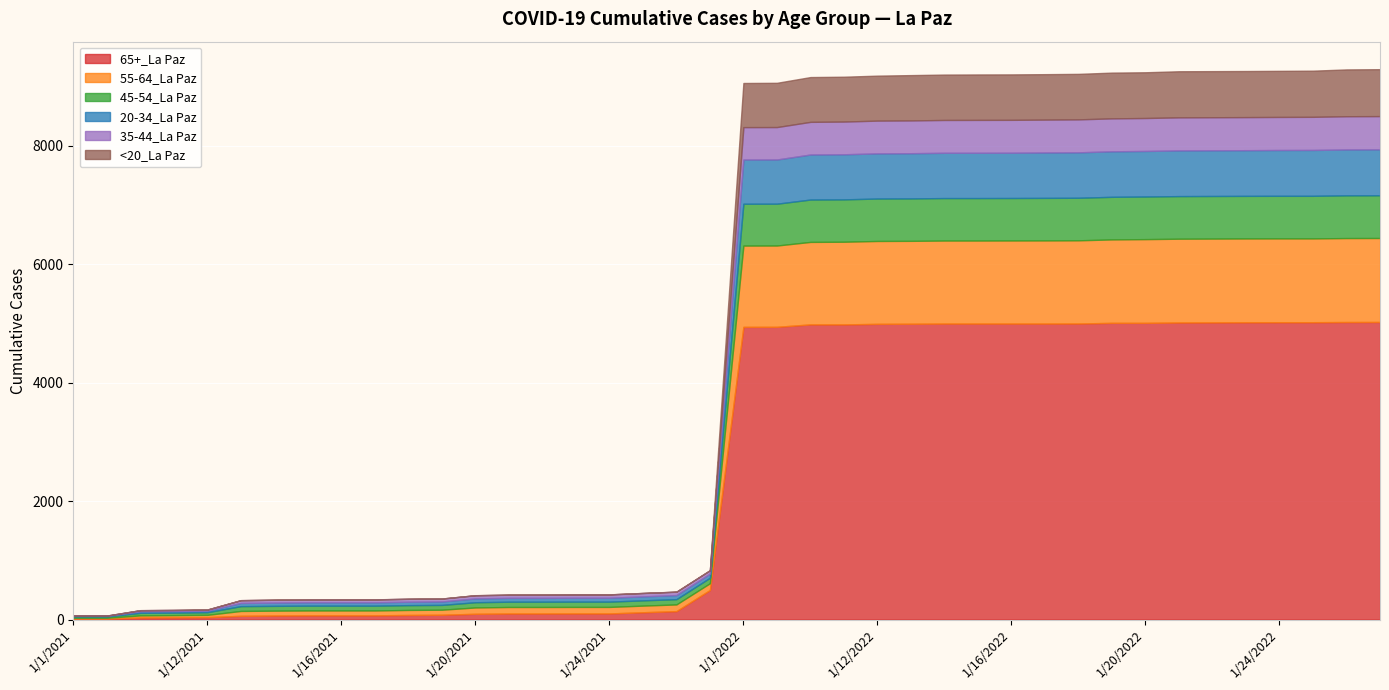

How many categories are shown in the chart?

40